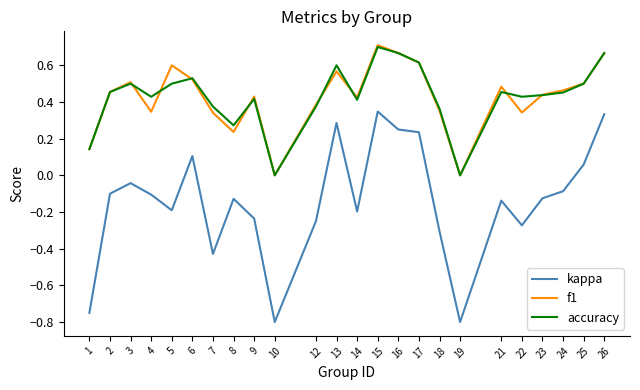

At 4, list the series in order from largest to smallest.

accuracy, f1, kappa